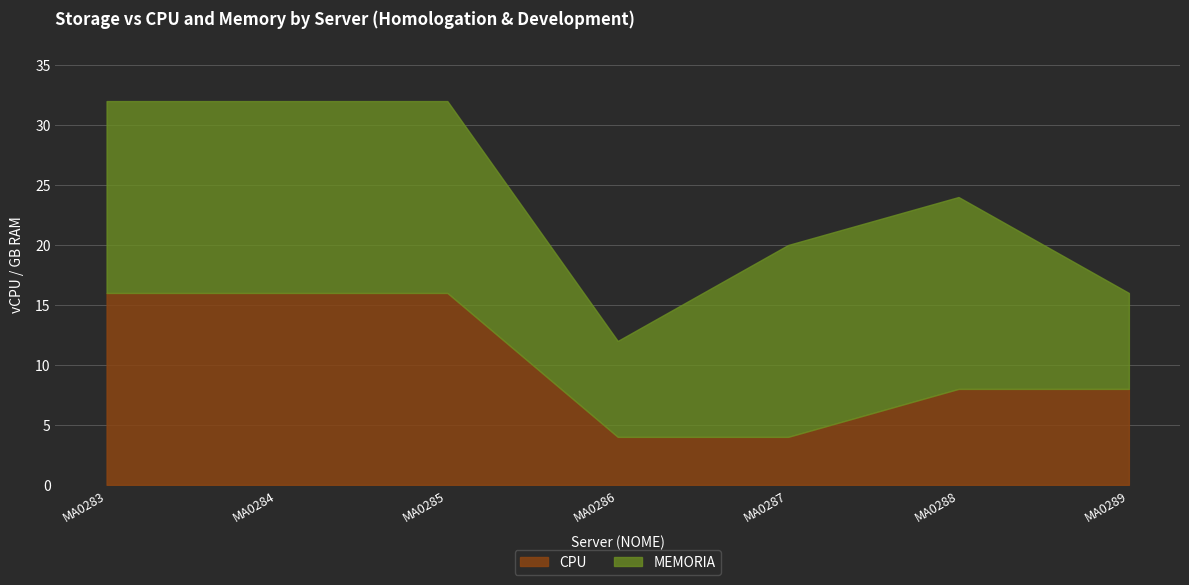

List the series in order of their overall mean, highest first.

MEMORIA, CPU